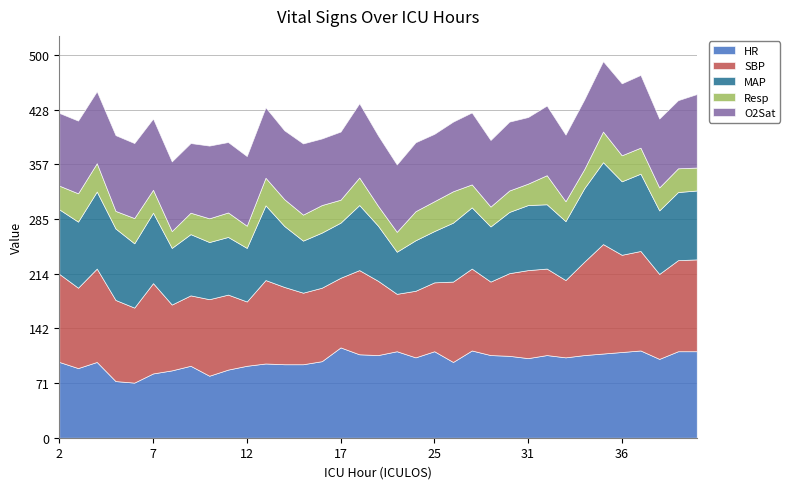

True or false: O2Sat and HR intersect in this chart.

True